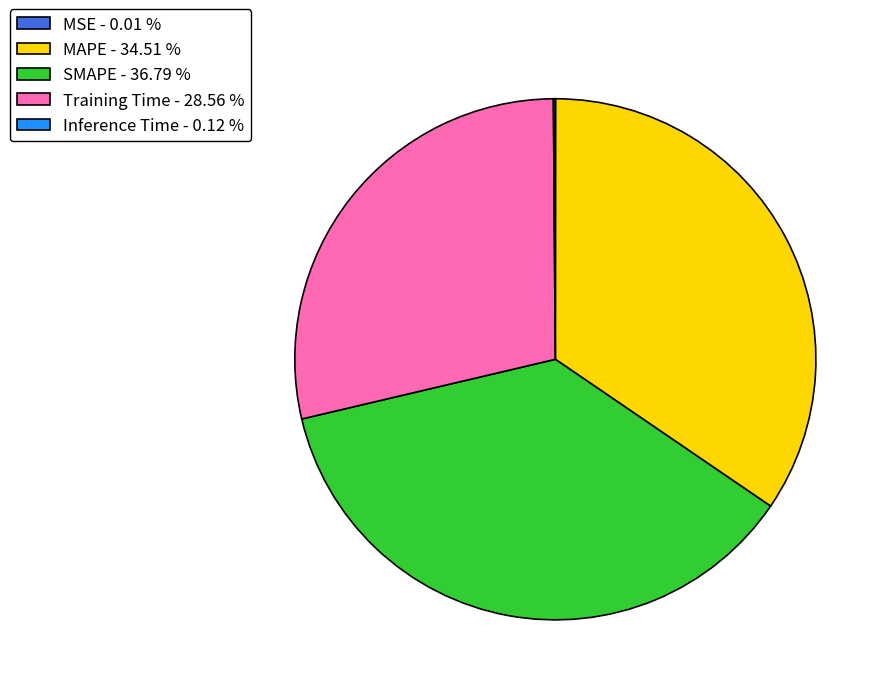

Approximately how many times larger is the value at SMAPE - 36.79 % compared to Training Time - 28.56 %?

1.3